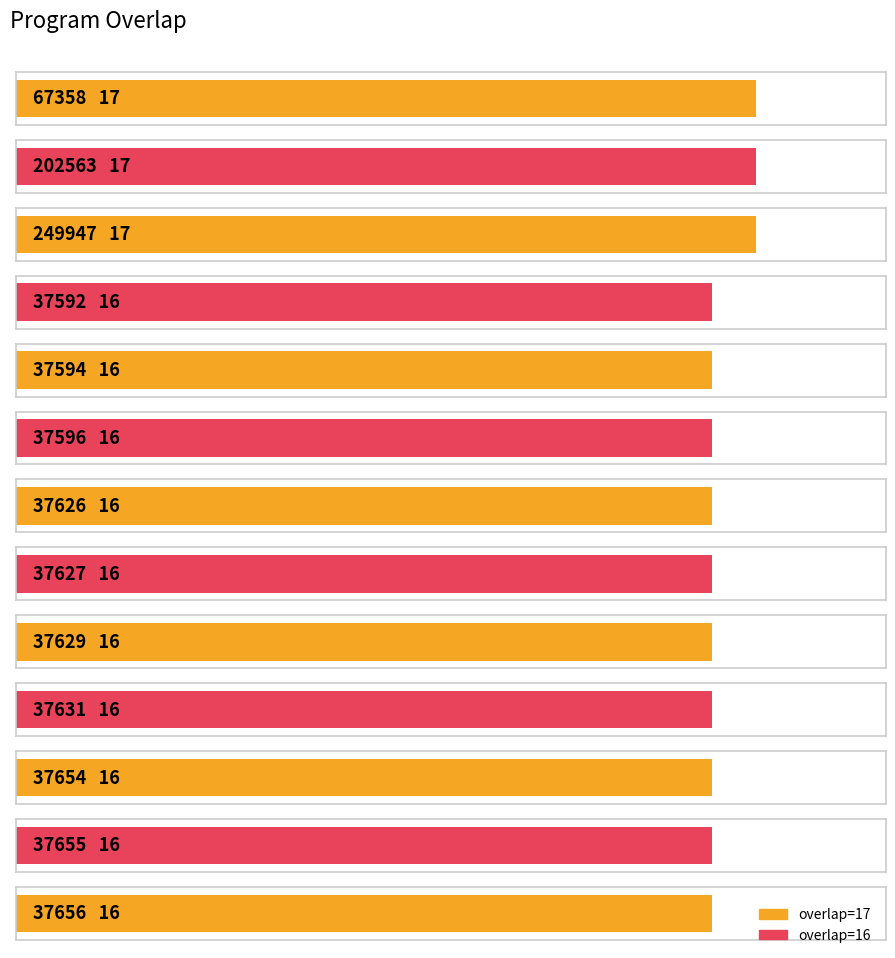

Which category has the highest value across all series?

67358